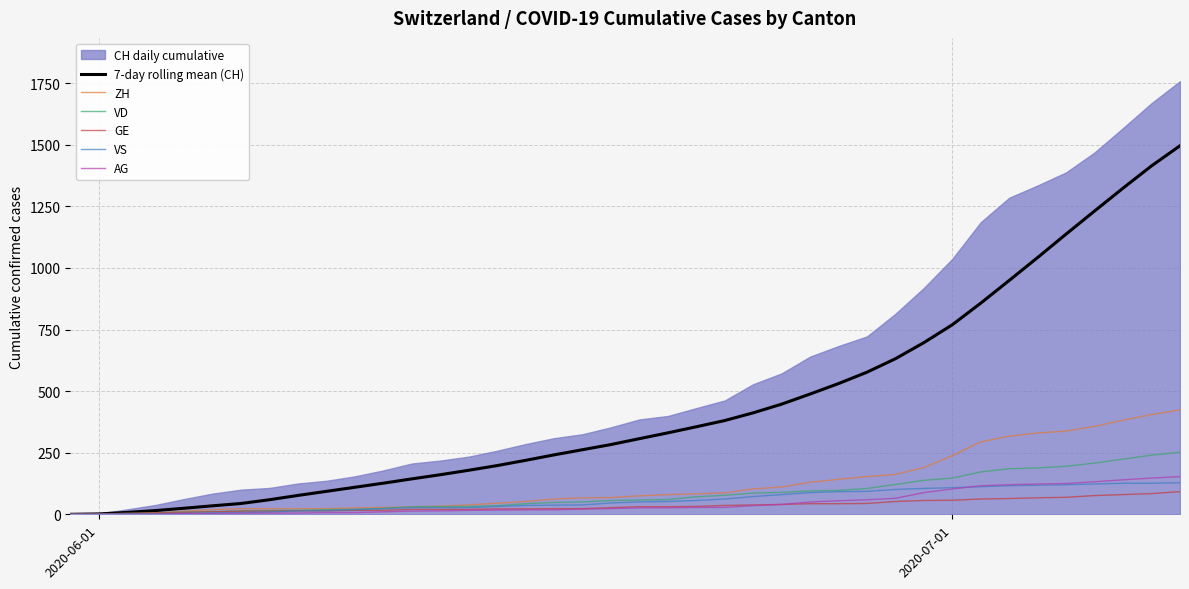

What is the highest value of the ZH series?

424.0